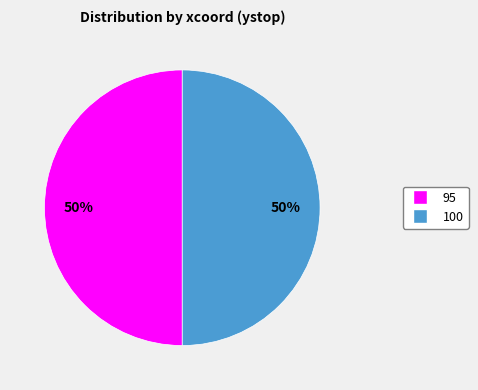

Approximately how many times larger is the value at 100 compared to 95?

1.0